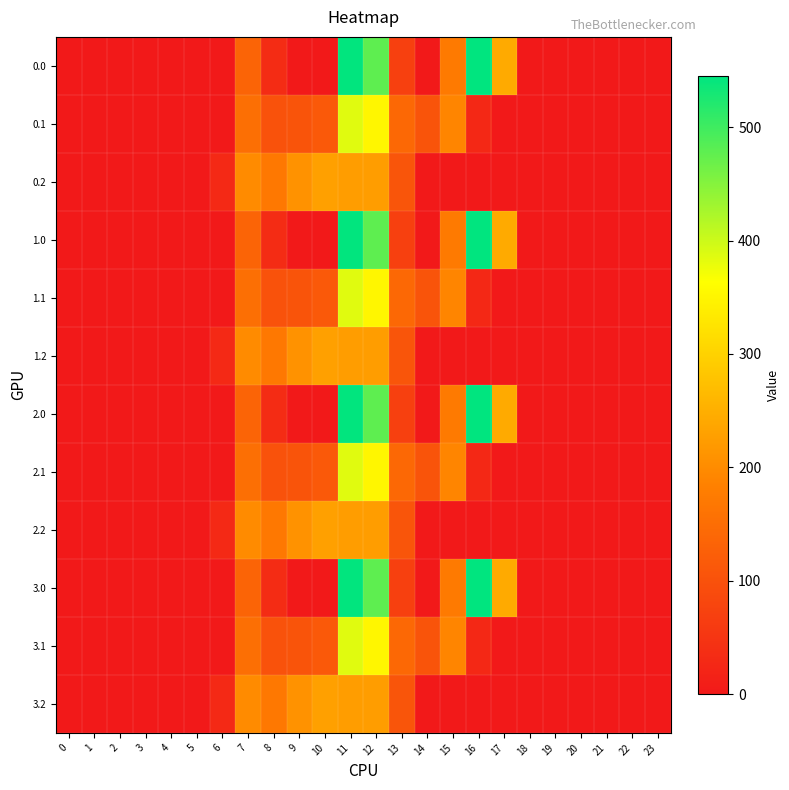

What is the spread (max minus min) of values at 12?

252.9